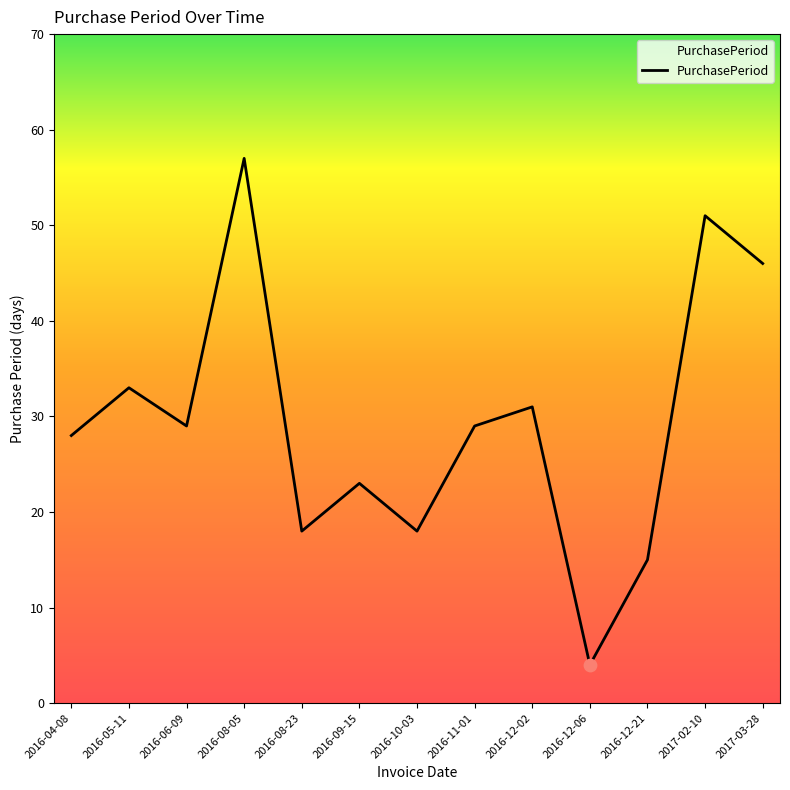

What is the ratio of the value at 2016-12-06 to the value at 2016-08-23?

0.2